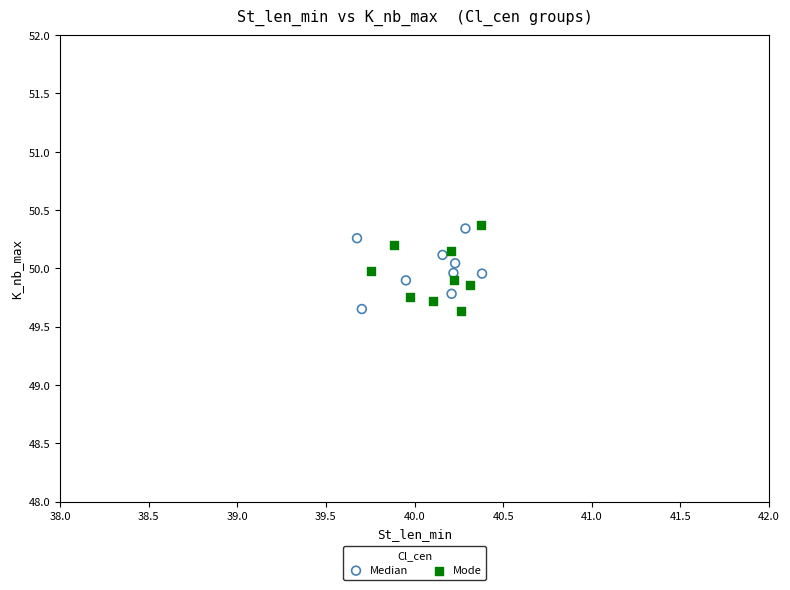

Which series reaches the maximum Y coordinate?

Mode